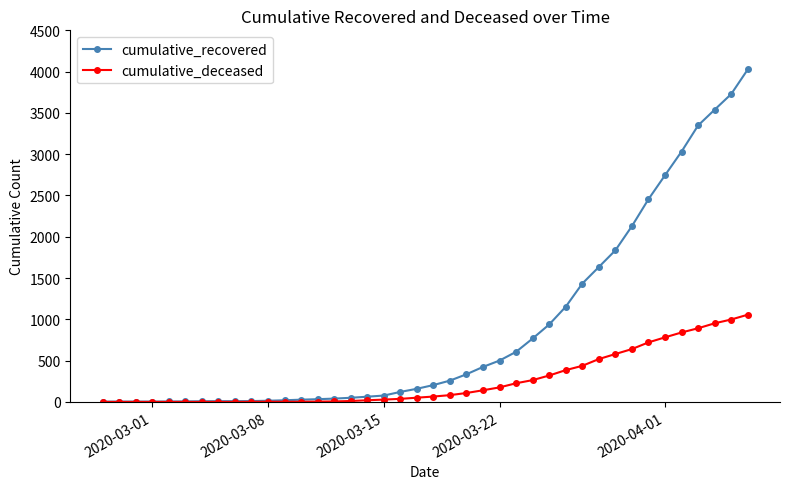

Which series has the widest spread of values?

cumulative_recovered